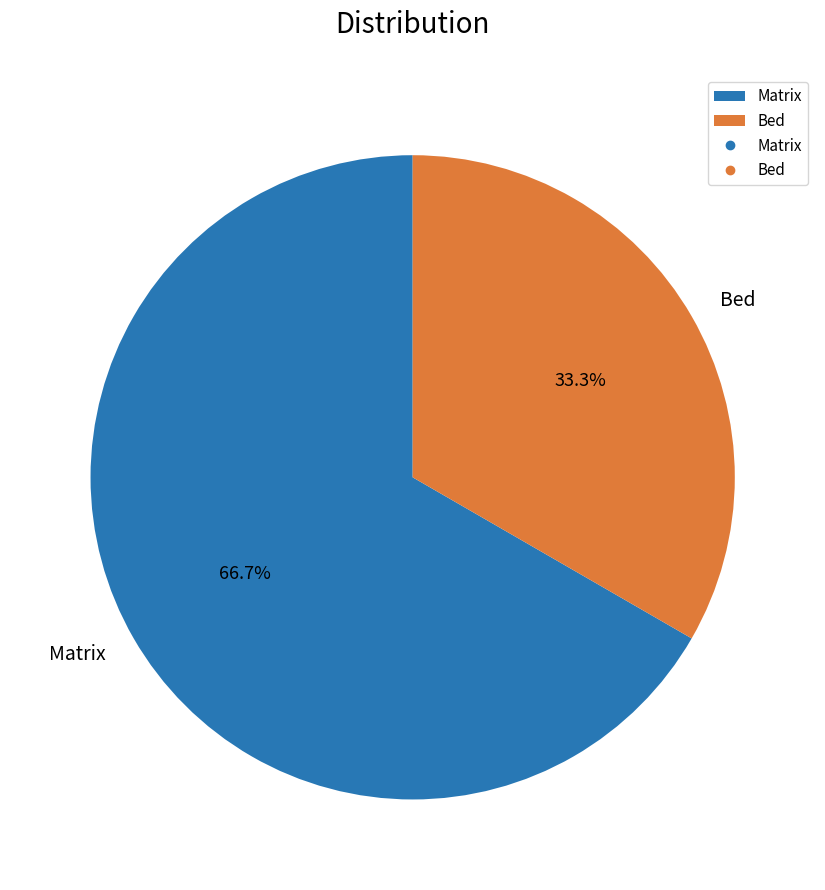

How much of the chart is everything except Bed?

66.7%